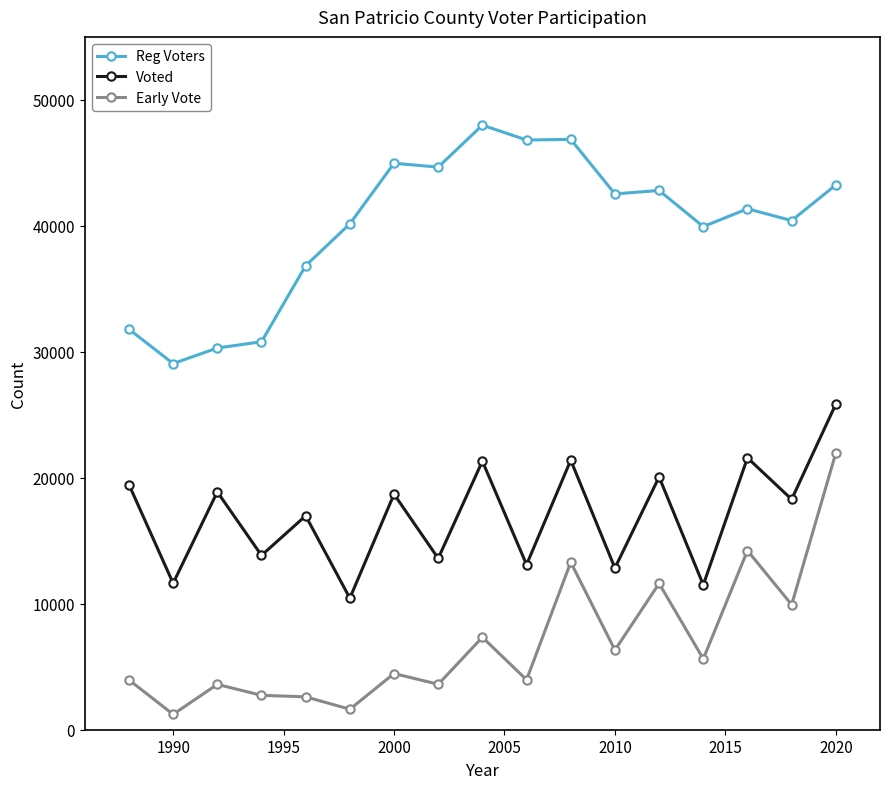

At how many categories does at least one series exceed 1614?

17